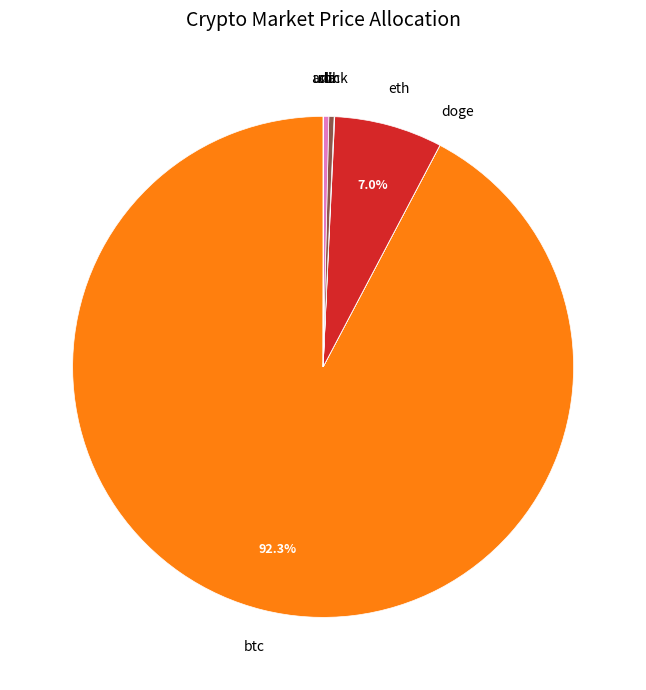

Which slice is the largest?

btc